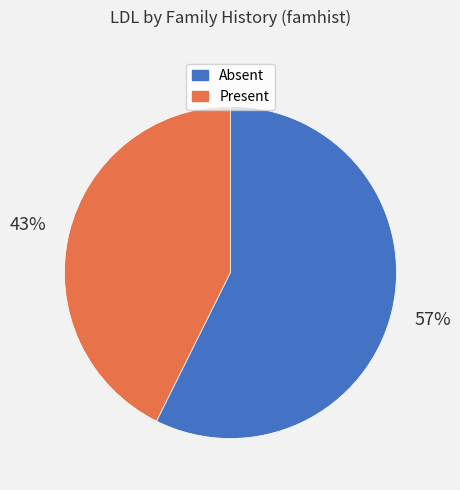

How many slices are in this pie chart?

2